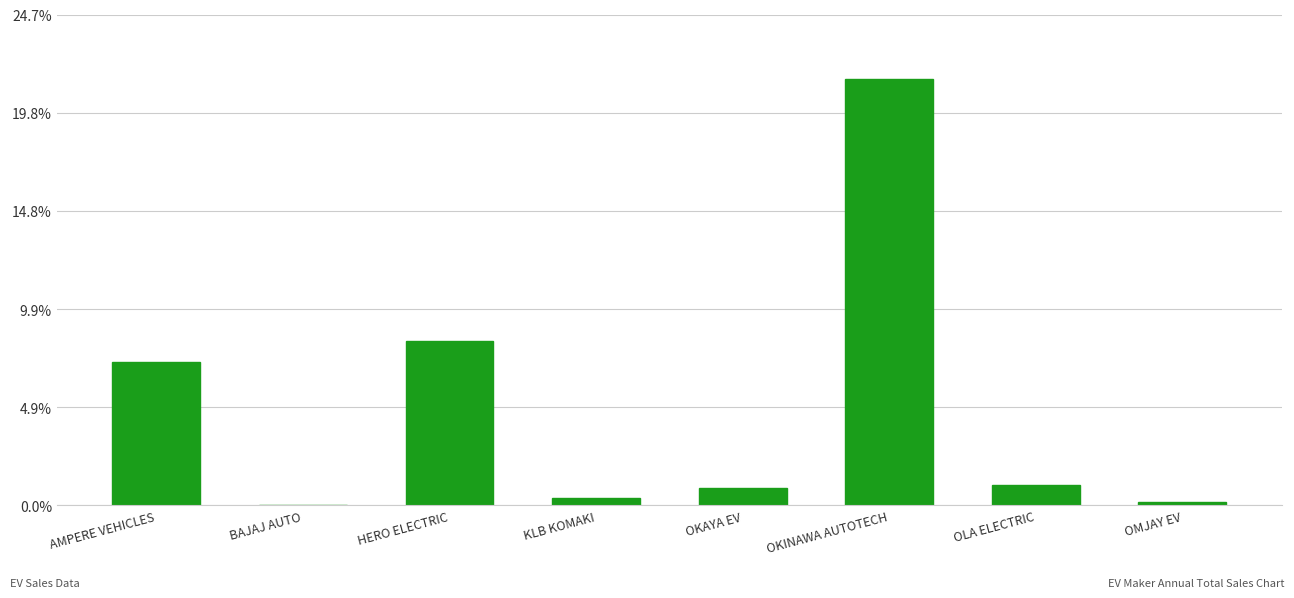

What is the sum of the values at BAJAJ AUTO and HERO ELECTRIC?

271